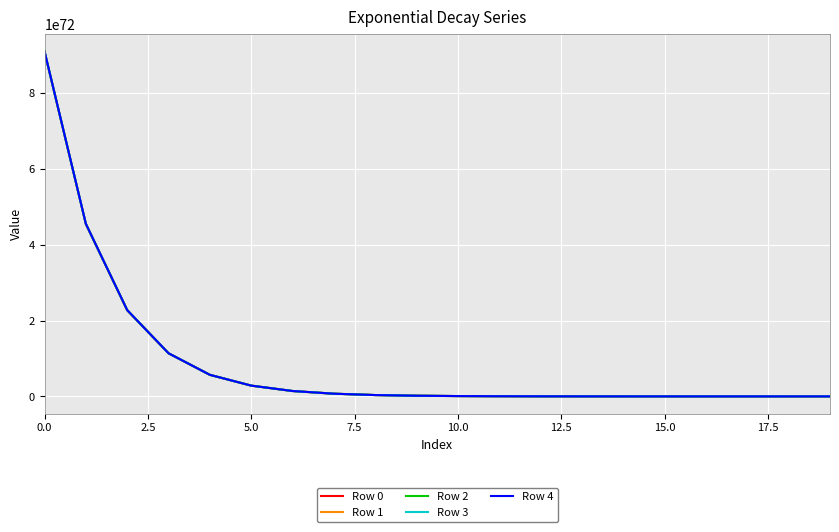

Which series has the widest spread of values?

Row 4